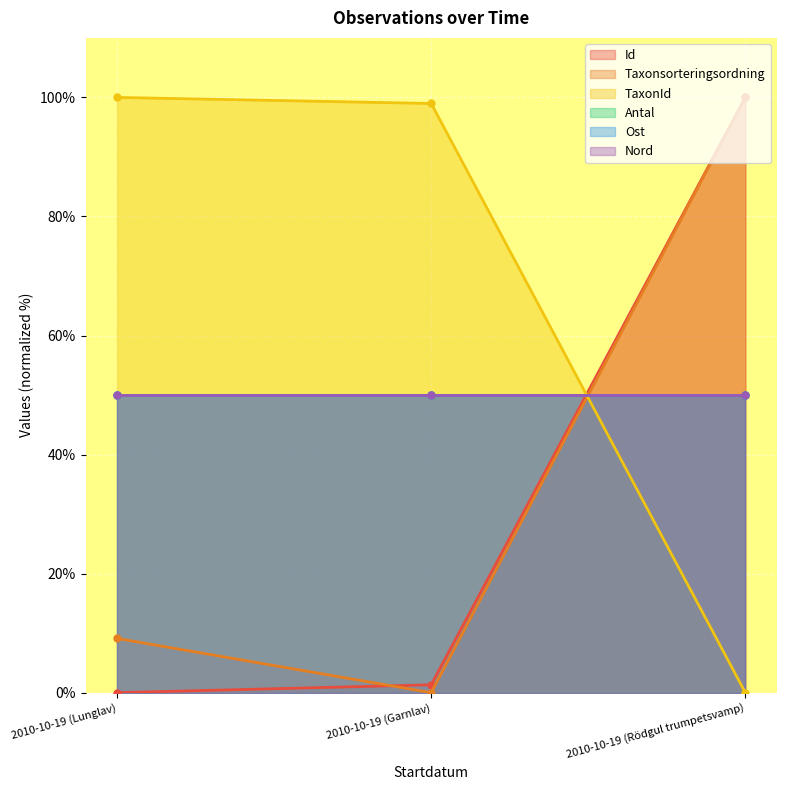

What is the label of the 1st point from the left?

2010-10-19 (Lunglav)